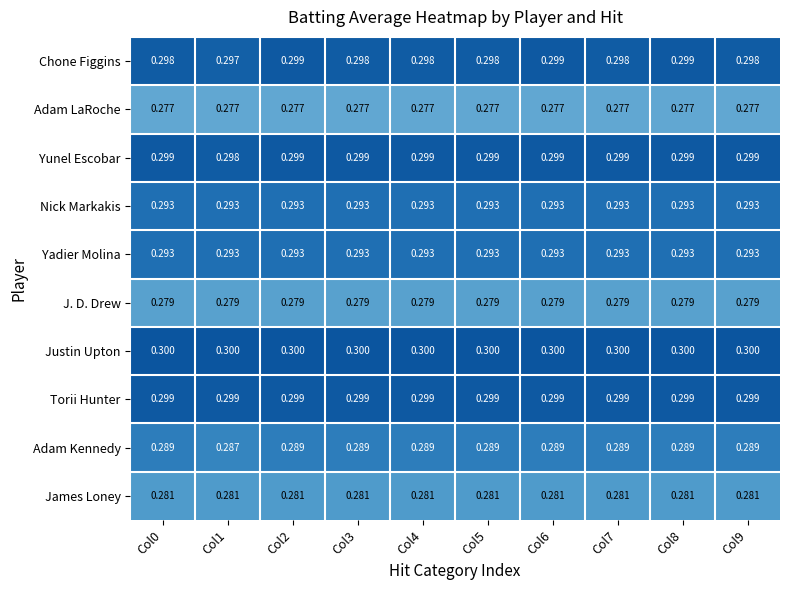

Is the value of James Loney at Col2 greater than the value of Yadier Molina at Col7?

No